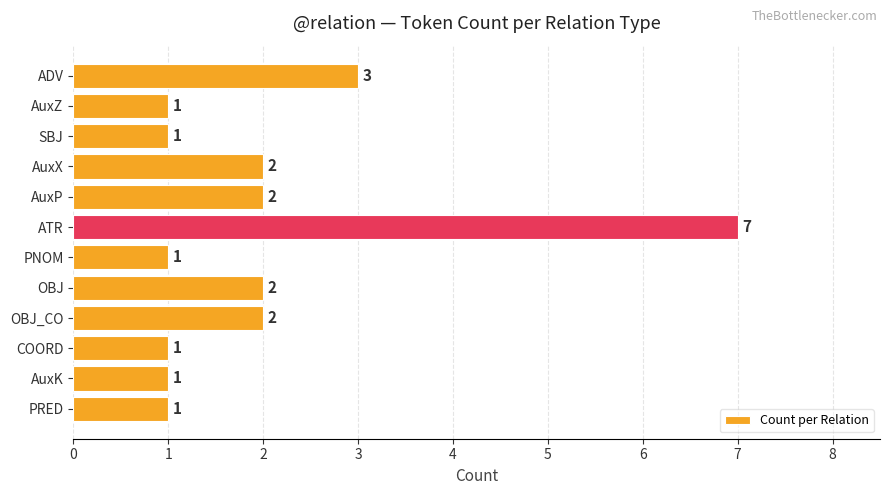

What position from the top is AuxK?

11